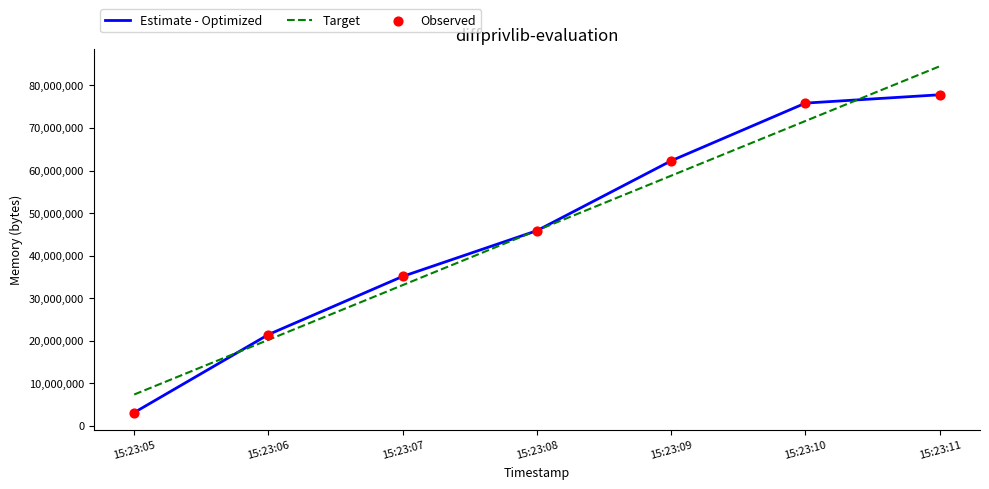

What is the total value across all series at 15:23:09?

121080393.1